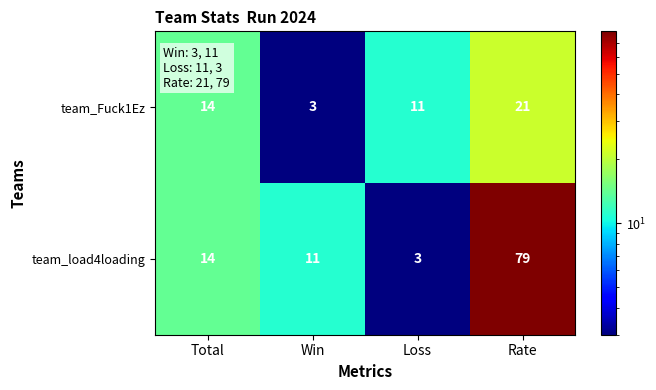

The team_load4loading series shows 20 at Total. True or false?

False